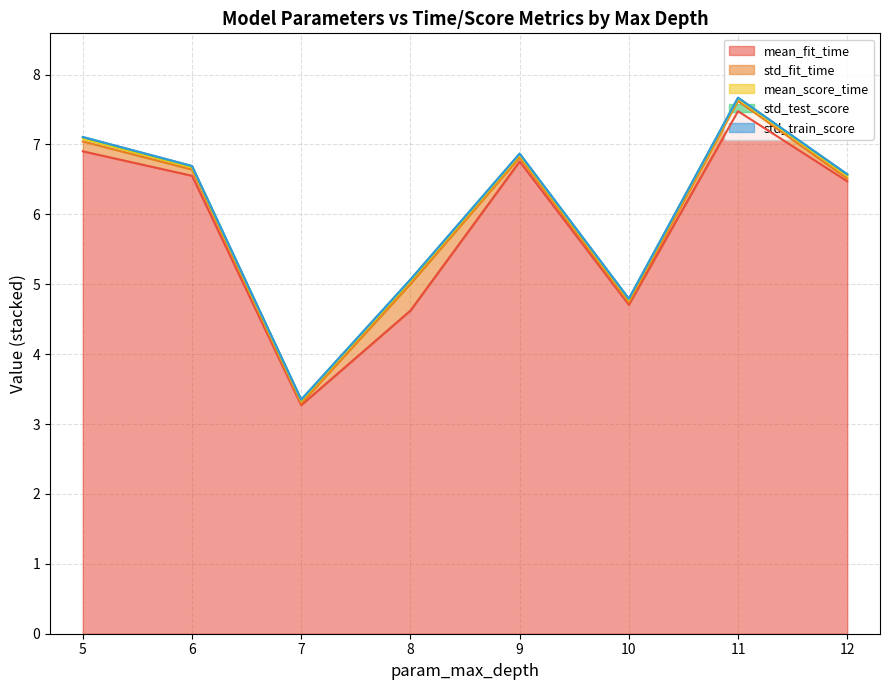

Is the value of std_train_score at 12 greater than the value of mean_score_time at 12?

No